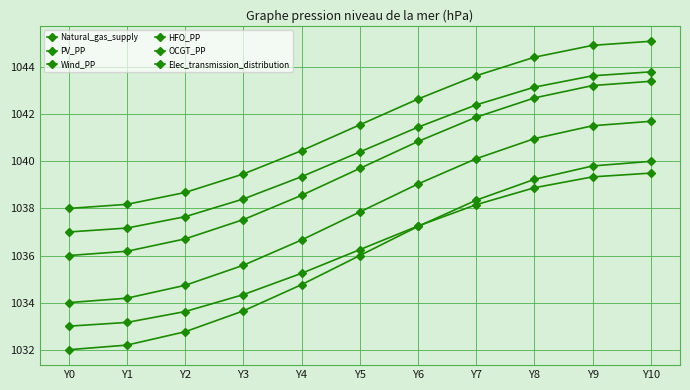

How many distinct data groups are displayed?

6